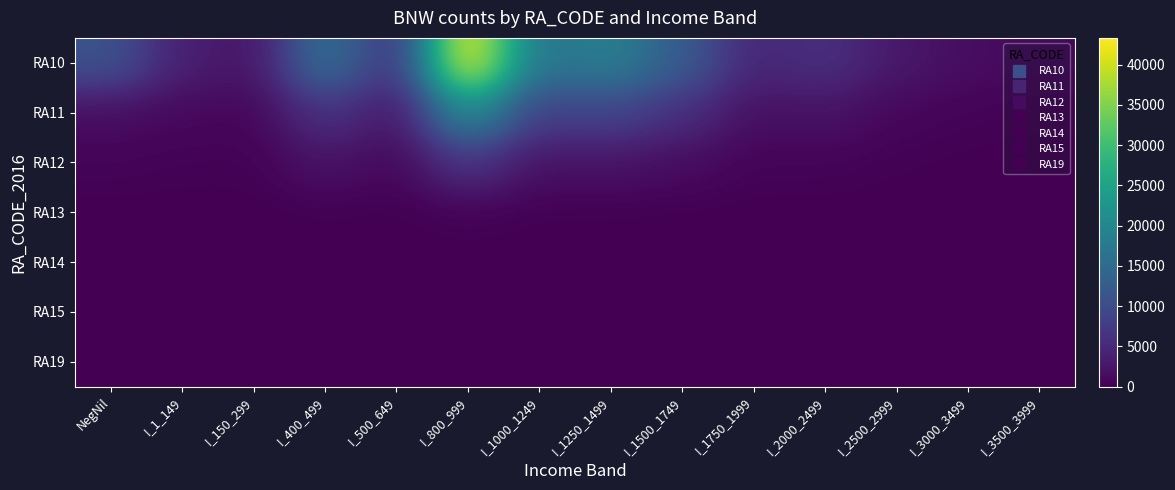

Reading left to right, list all the values displayed in this chart.

RA10: NegNil=11142	I_1_149=3672	I_150_299=2286	I_400_499=16233	I_500_649=5887	I_800_999=43326	I_1000_1249=16513	I_1250_1499=18587	I_1500_1749=12513	I_1750_1999=4549	I_2000_2499=6003	I_2500_2999=2803	I_3000_3499=1515	I_3500_3999=972
RA11: NegNil=1461	I_1_149=968	I_150_299=650	I_400_499=6353	I_500_649=2400	I_800_999=21225	I_1000_1249=8032	I_1250_1499=8852	I_1500_1749=5761	I_1750_1999=1704	I_2000_2499=2123	I_2500_2999=811	I_3000_3499=385	I_3500_3999=208
RA12: NegNil=470	I_1_149=308	I_150_299=233	I_400_499=2250	I_500_649=752	I_800_999=6802	I_1000_1249=1981	I_1250_1499=2220	I_1500_1749=1396	I_1750_1999=428	I_2000_2499=458	I_2500_2999=177	I_3000_3499=77	I_3500_3999=41
RA13: NegNil=29	I_1_149=14	I_150_299=11	I_400_499=93	I_500_649=28	I_800_999=296	I_1000_1249=68	I_1250_1499=58	I_1500_1749=43	I_1750_1999=13	I_2000_2499=13	I_2500_2999=3	I_3000_3499=0	I_3500_3999=0
RA14: NegNil=3	I_1_149=4	I_150_299=0	I_400_499=15	I_500_649=8	I_800_999=44	I_1000_1249=17	I_1250_1499=9	I_1500_1749=3	I_1750_1999=0	I_2000_2499=0	I_2500_2999=0	I_3000_3499=0	I_3500_3999=0
RA15: NegNil=0	I_1_149=0	I_150_299=0	I_400_499=0	I_500_649=0	I_800_999=0	I_1000_1249=0	I_1250_1499=0	I_1500_1749=0	I_1750_1999=0	I_2000_2499=0	I_2500_2999=0	I_3000_3499=0	I_3500_3999=0
RA19: NegNil=0	I_1_149=0	I_150_299=0	I_400_499=0	I_500_649=0	I_800_999=0	I_1000_1249=0	I_1250_1499=0	I_1500_1749=0	I_1750_1999=0	I_2000_2499=0	I_2500_2999=0	I_3000_3499=0	I_3500_3999=0